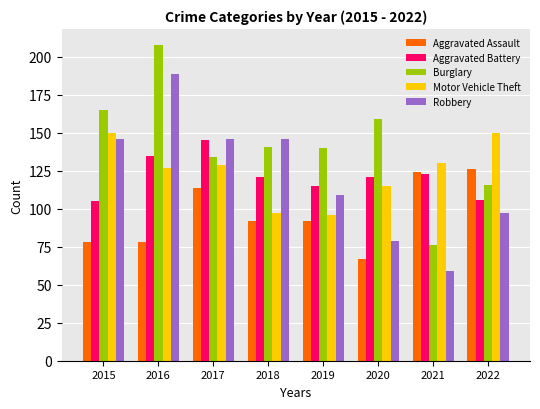

What value does the Aggravated Battery series have at 2022, to the nearest 5?

105